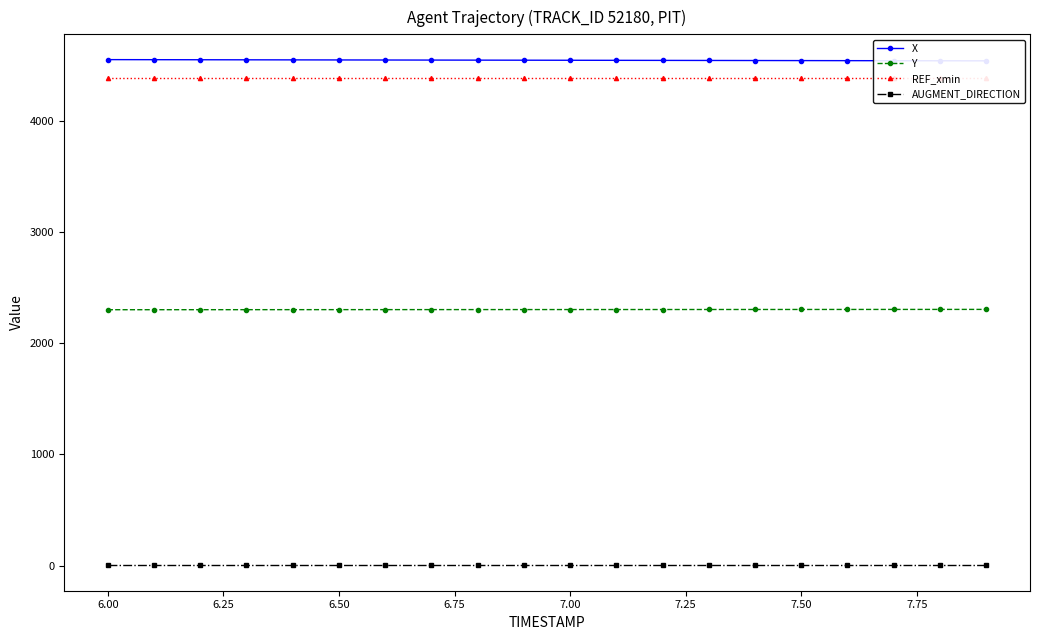

True or false: Y and AUGMENT_DIRECTION intersect in this chart.

False